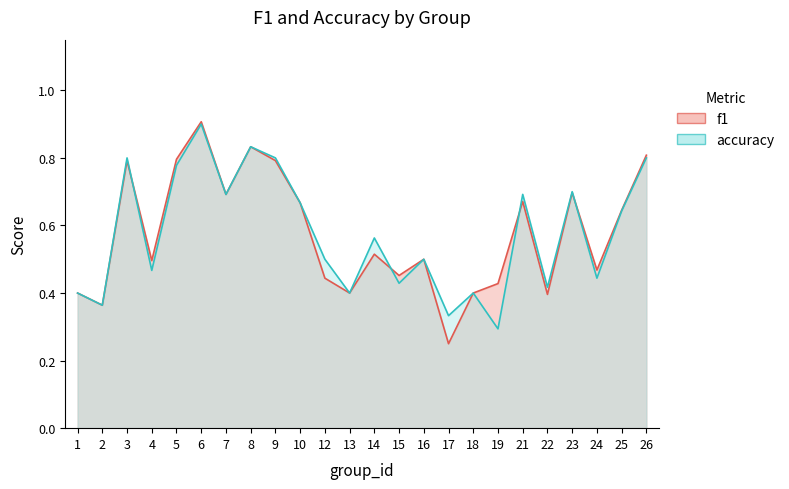

The accuracy series shows 1.5 at 6. True or false?

False